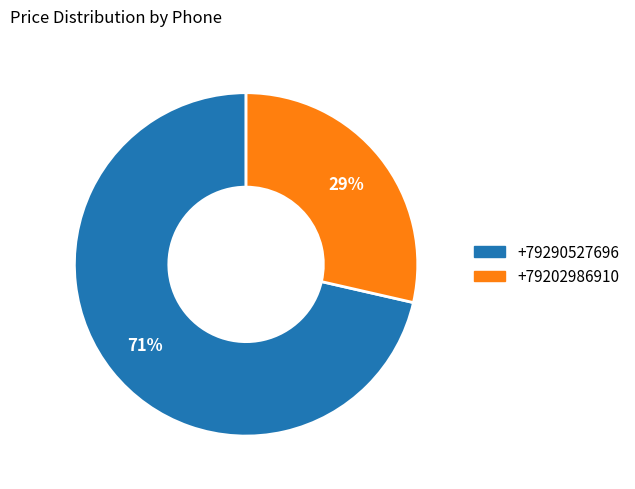

How many slices are in this pie chart?

2